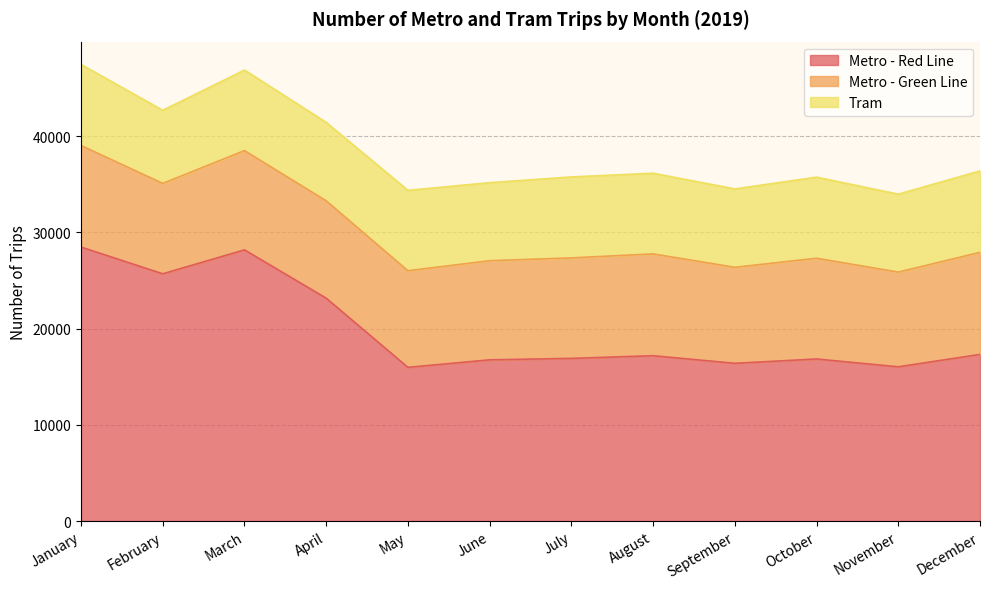

Rank the series at September from highest to lowest value.

Metro - Red Line, Metro - Green Line, Tram